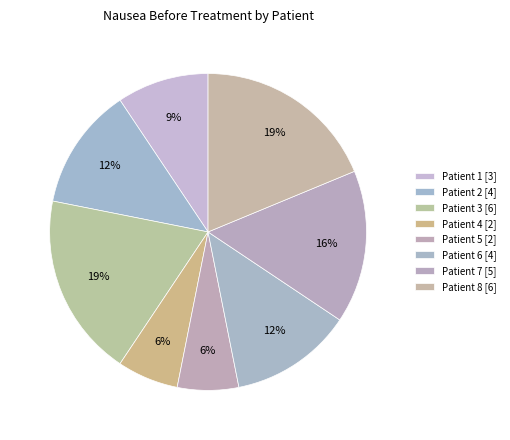

To the nearest percent, what portion does Patient 5 represent?

6%